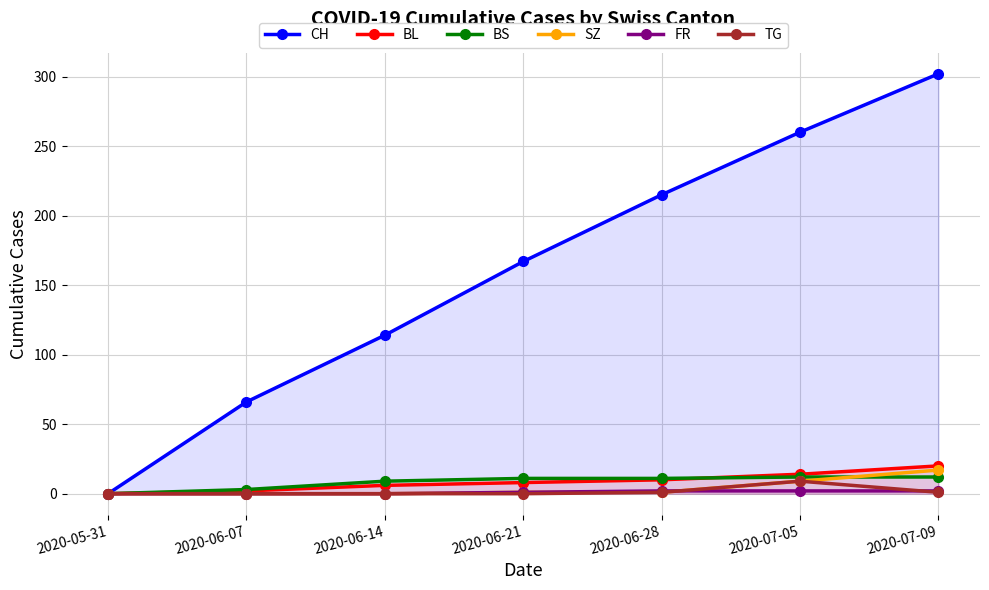

The value of SZ at 2020-06-28 is 0. True or false?

False